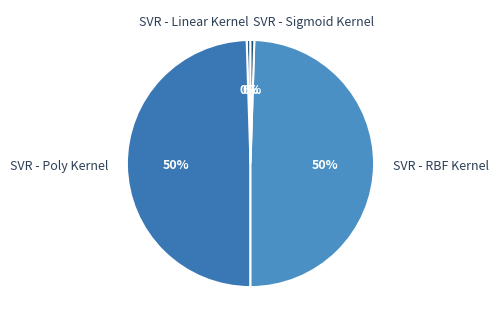

True or false: SVR - Linear Kernel accounts for 0% of the total.

True